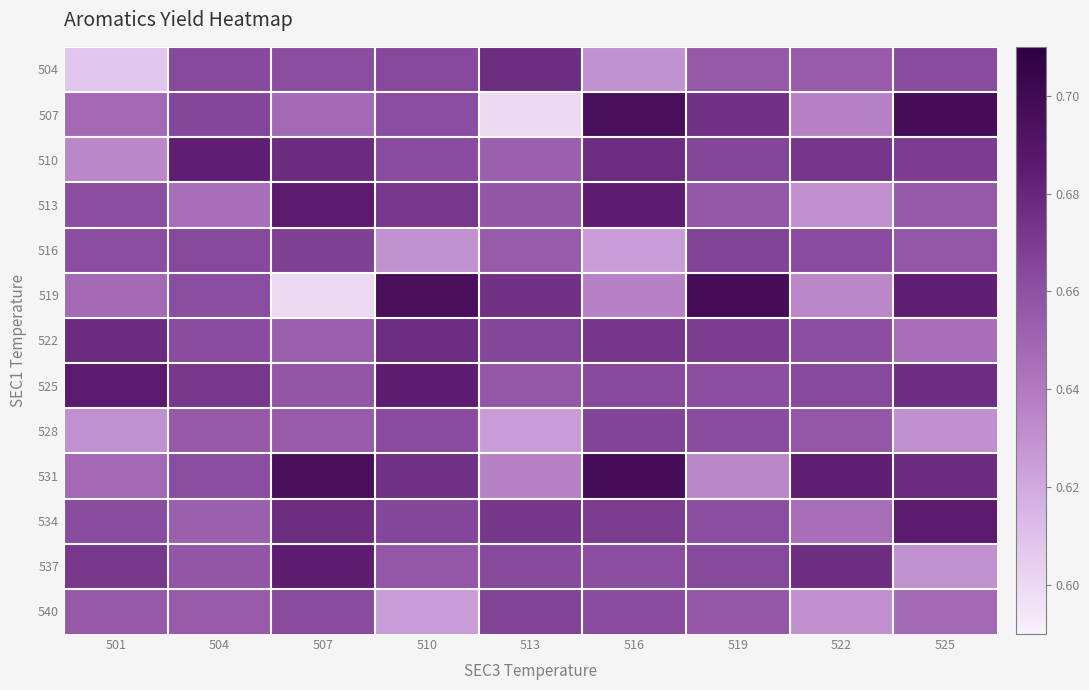

At which category is the sum across all series the highest?

516